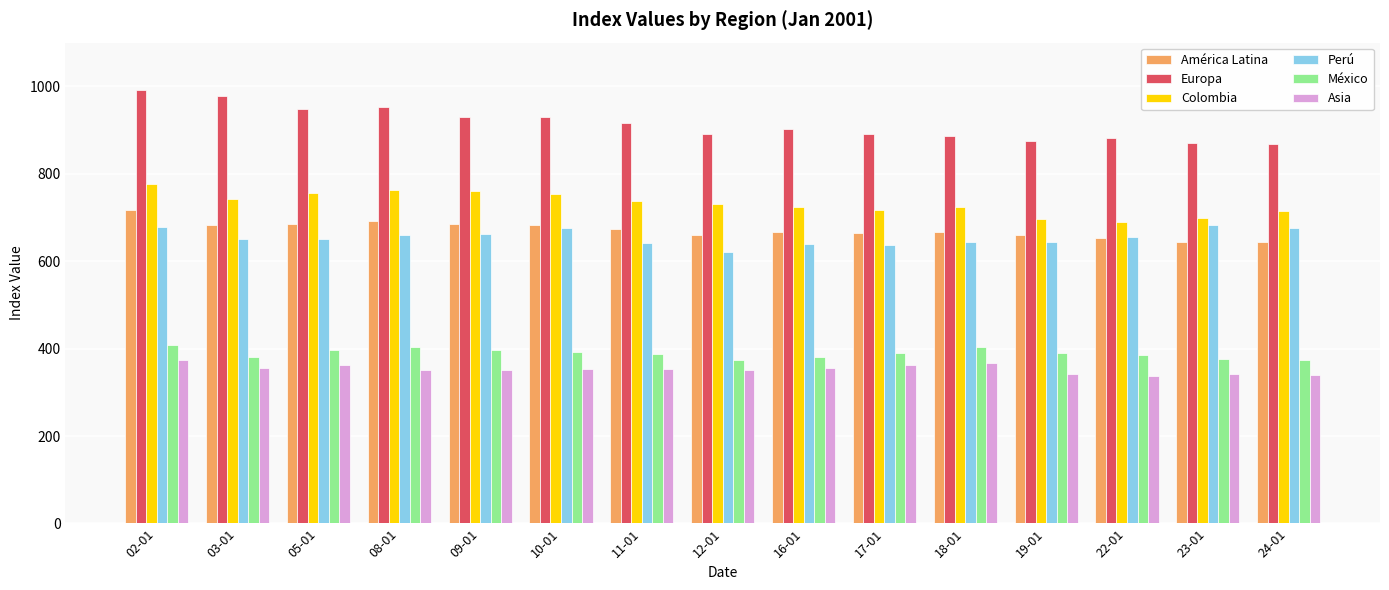

How many data points in Asia are less than 353?

7